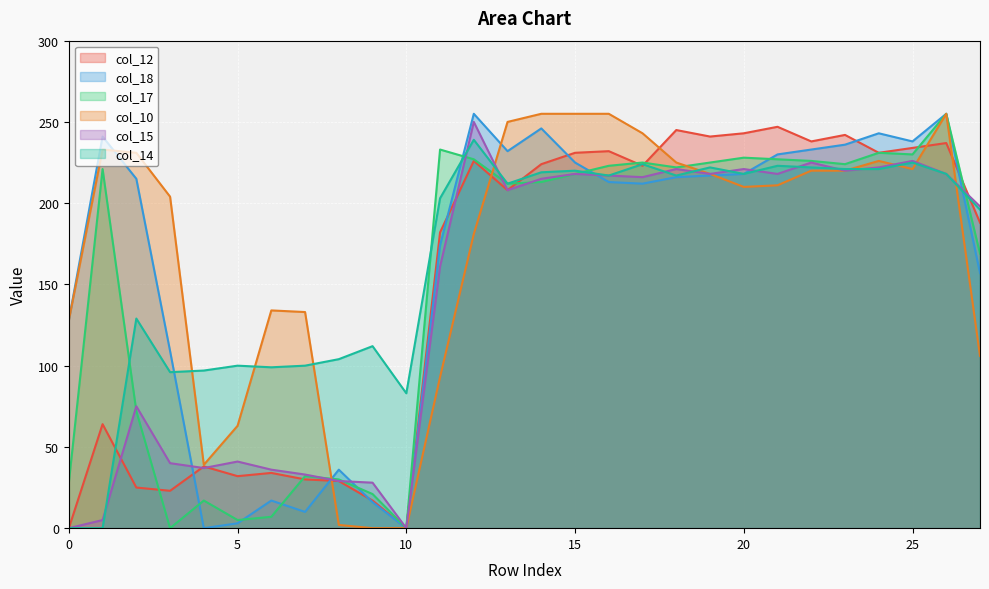

What is the greatest value displayed?

255